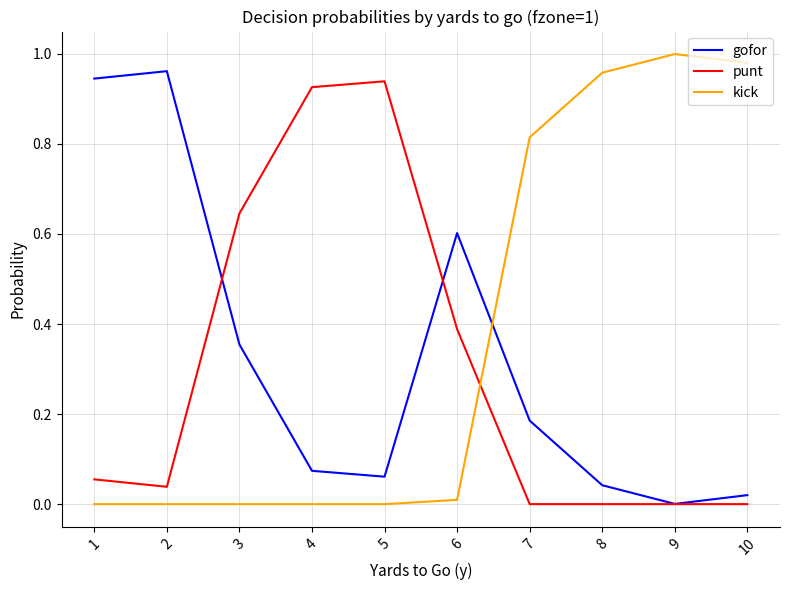

True or false: punt has a value of 1.1 at 3.

False